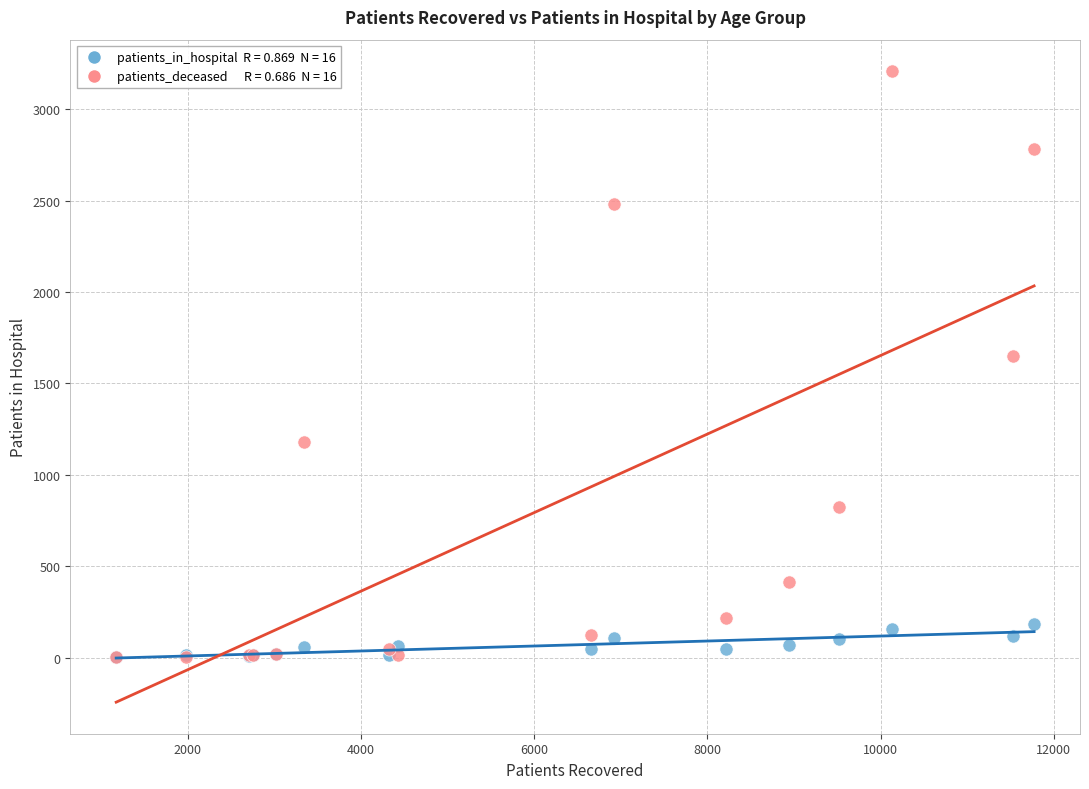

Across all series, what Y value is closest to 1605?

1650